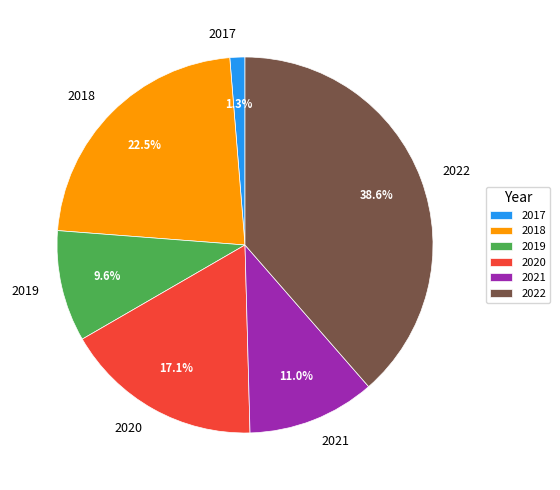

To the nearest percent, what is the difference between the 2022 and 2021 slice percentages?

28%